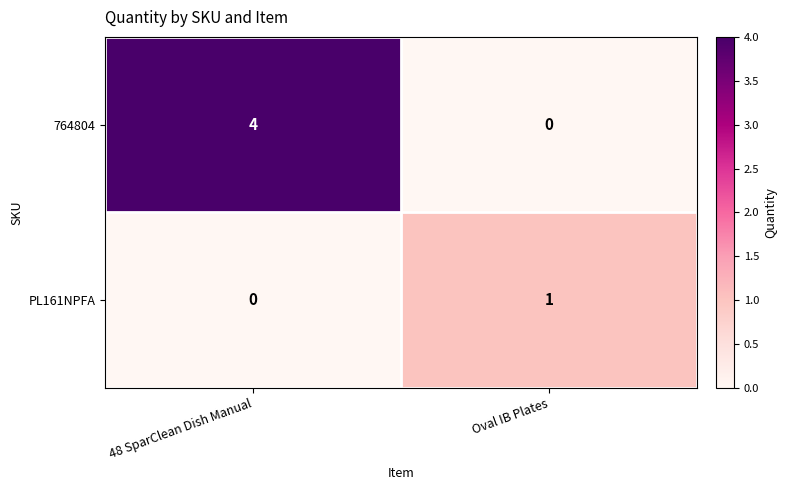

Is the value of PL161NPFA at Oval IB Plates greater than the value of 764804 at Oval IB Plates?

Yes